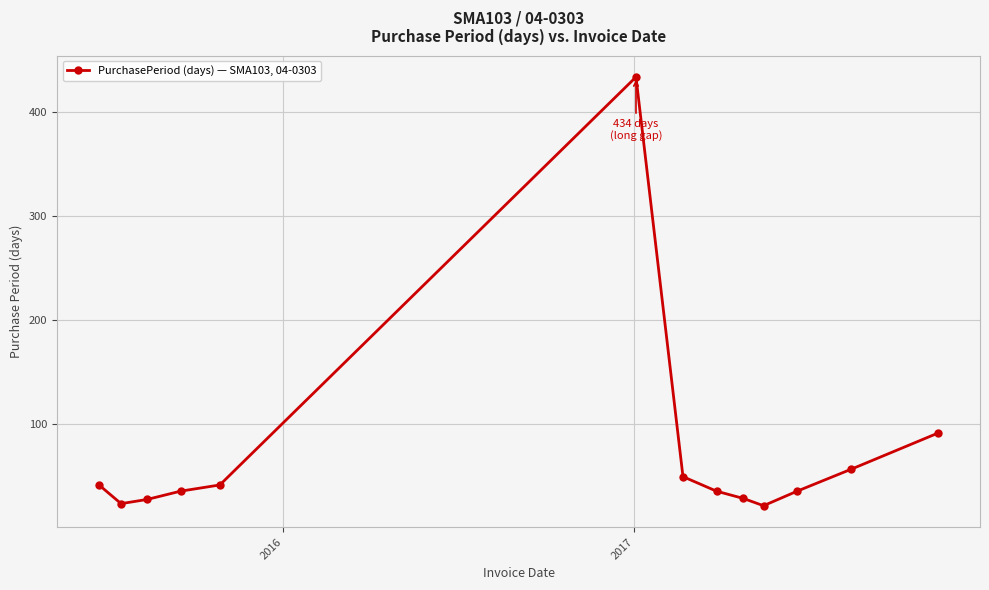

What is the maximum value shown in the chart?

434